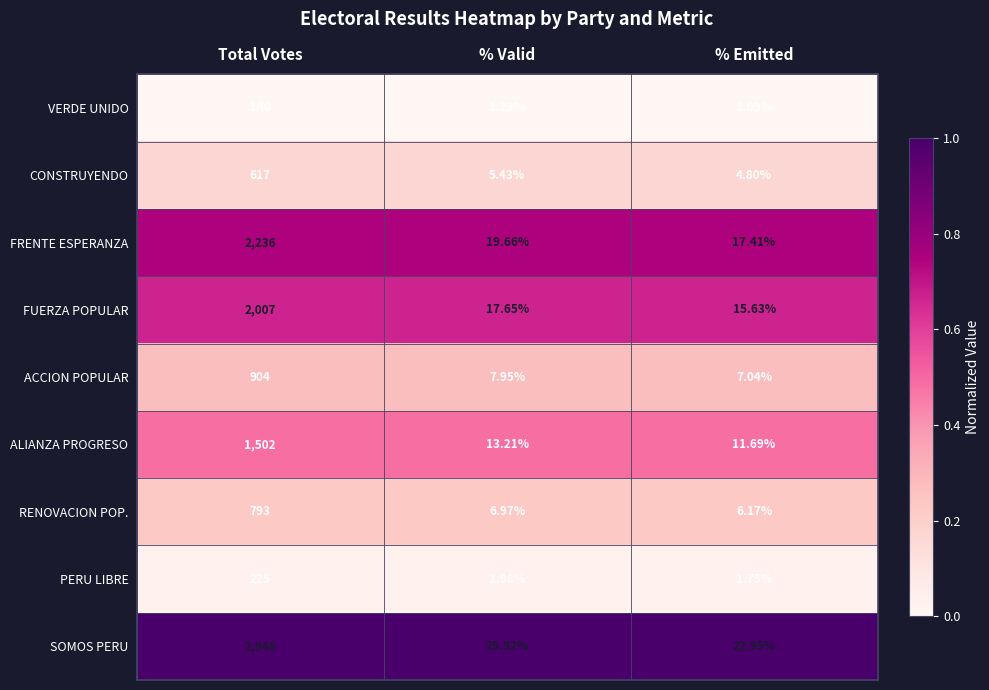

Where does the SOMOS PERU series first go above 25?

Total Votes